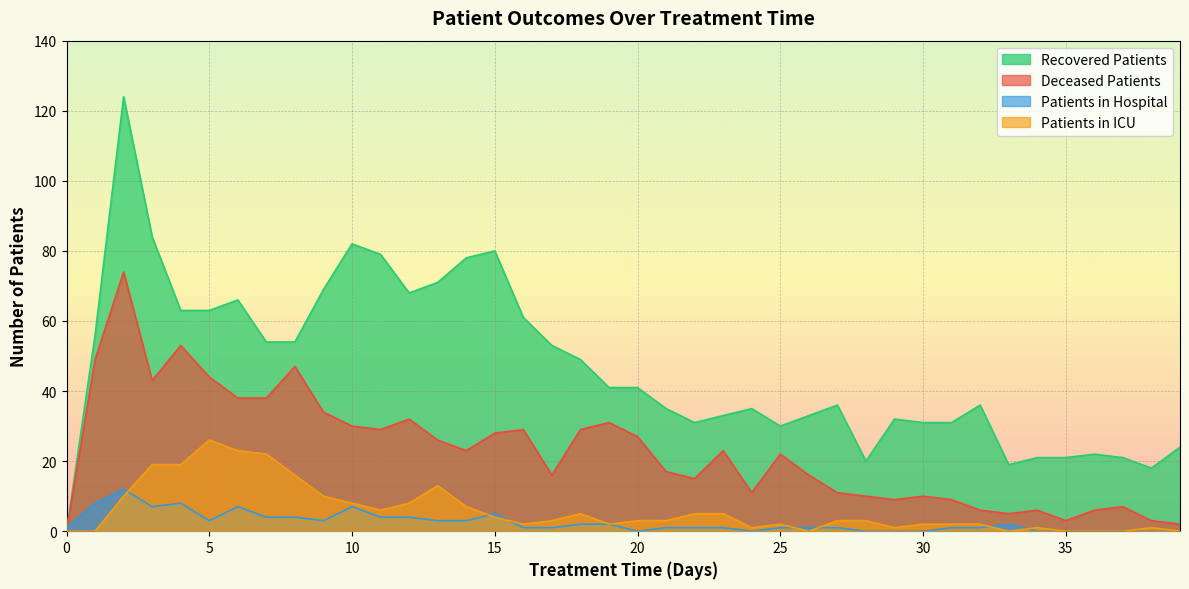

What is the maximum value for patients_in_icu?

26